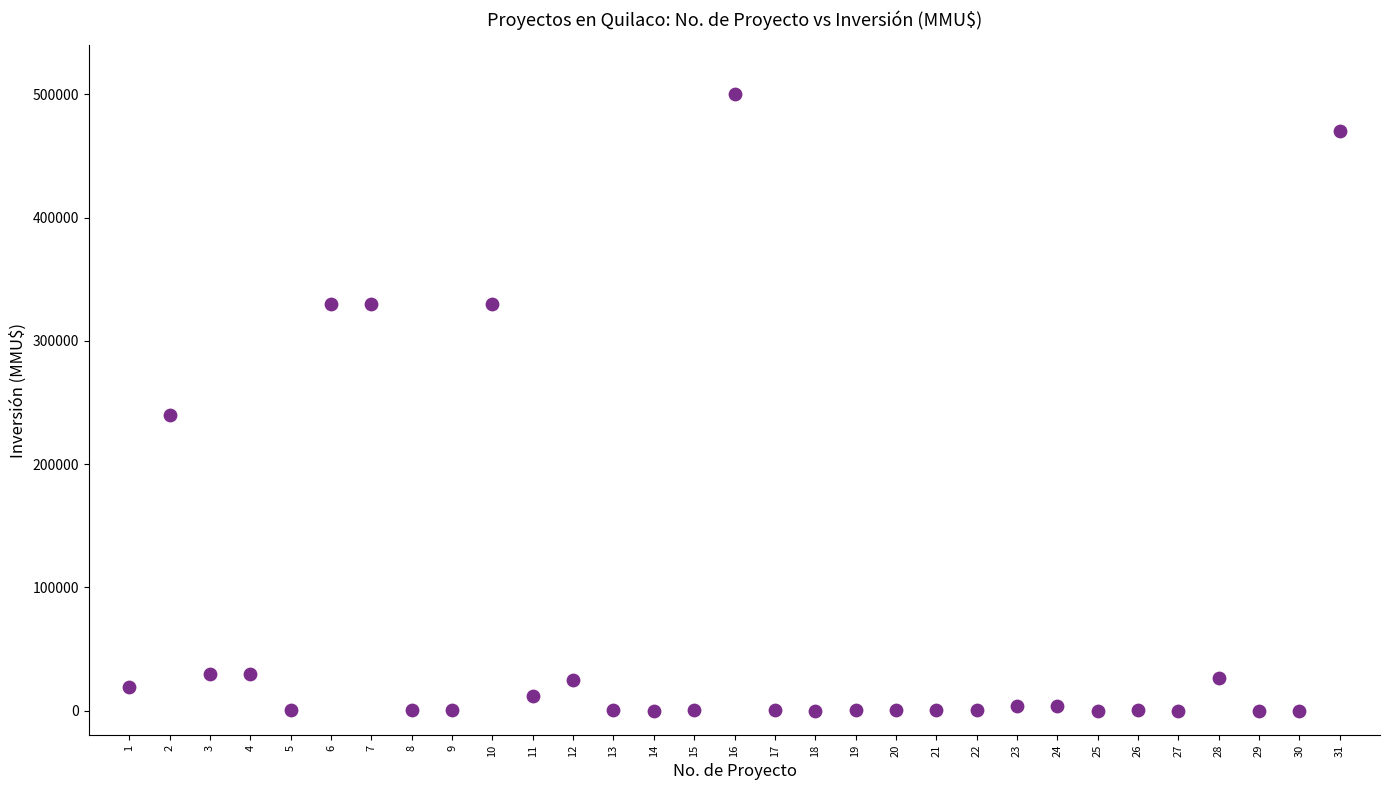

What is the range of X values (max minus min)?

30